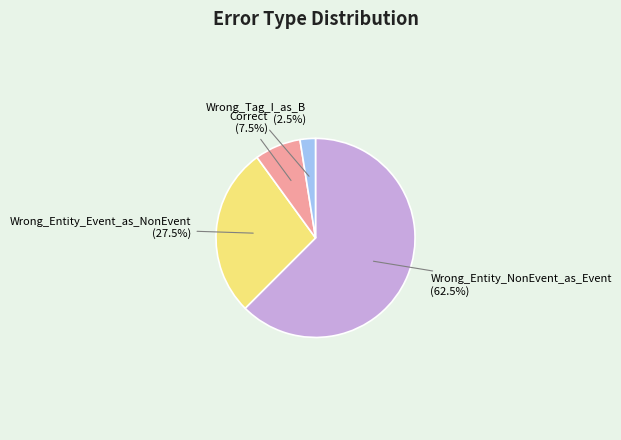

To the nearest percent, what is the average slice percentage?

25%